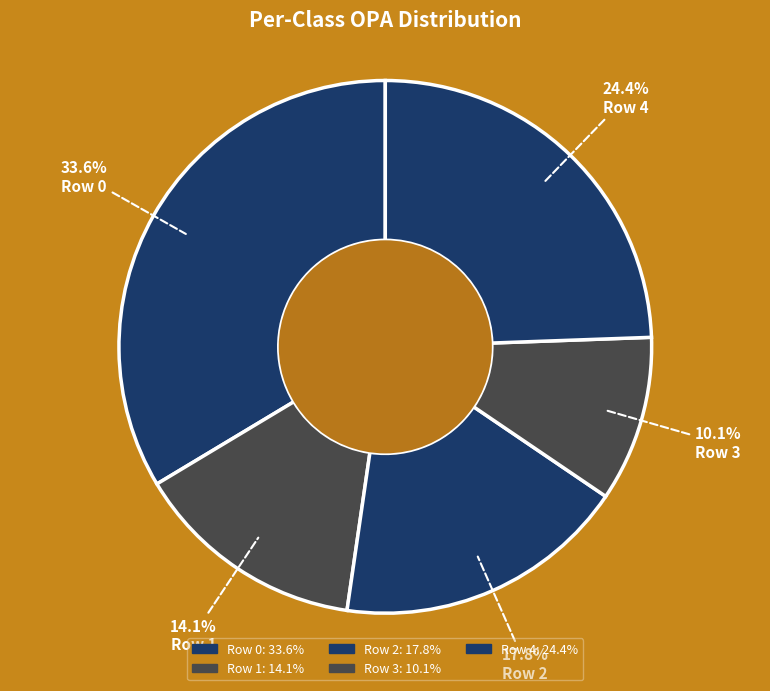

Is it true that Row 4 is 38% of the pie?

False